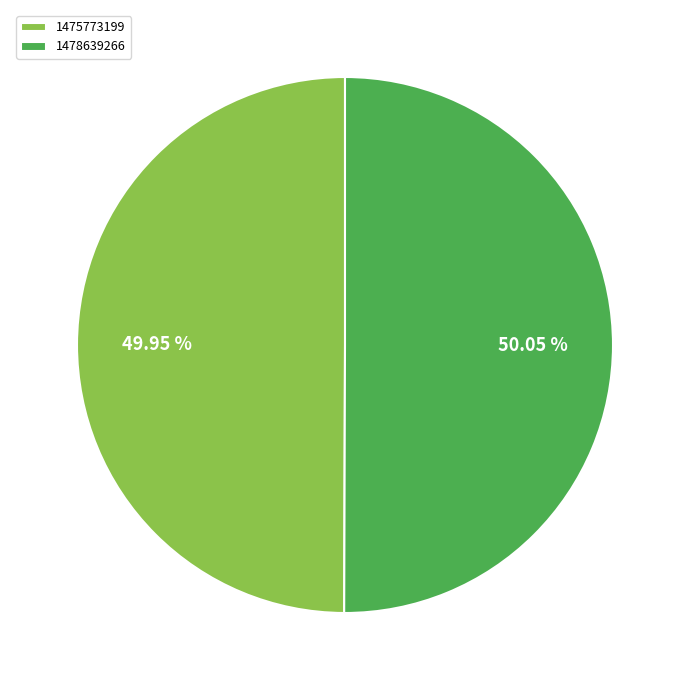

How many slices are in this pie chart?

2